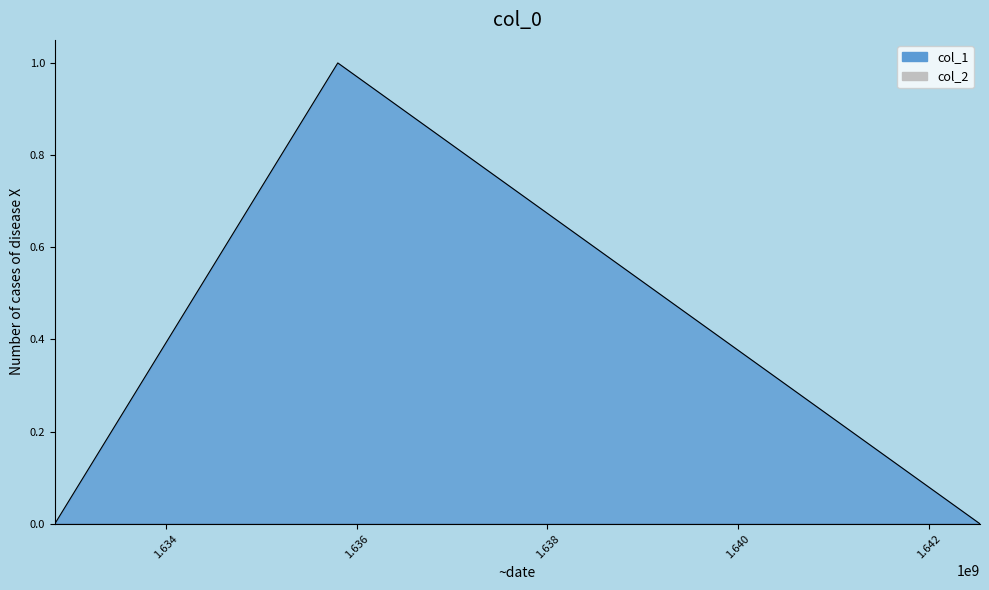

True or false: the data shows 0 at 1632833201.

False